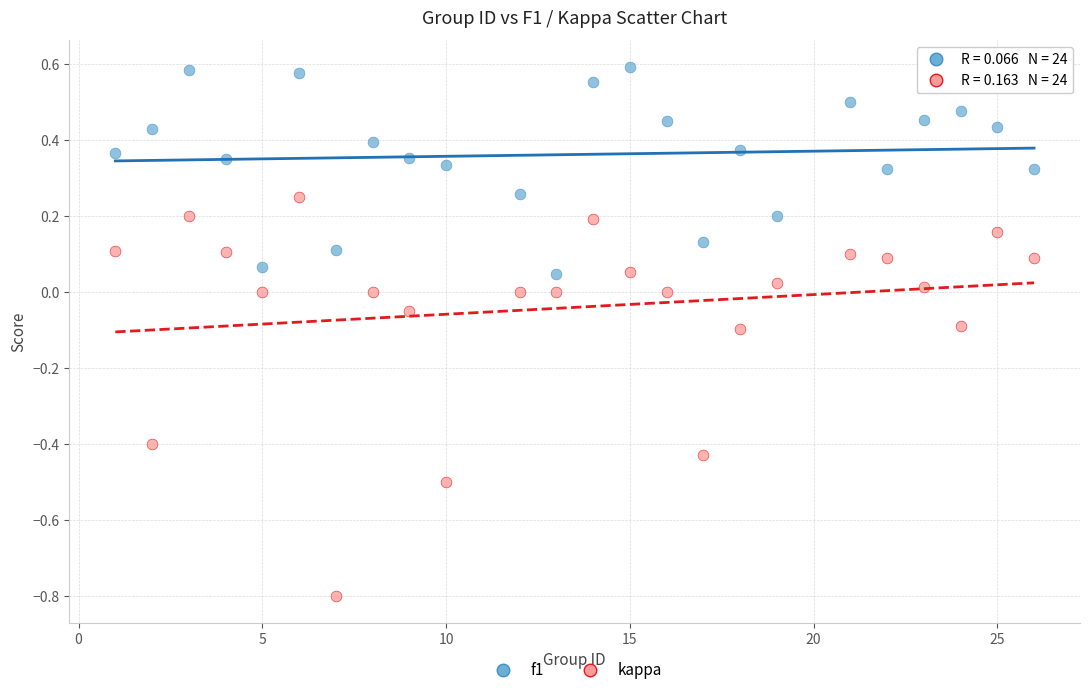

Which series has the largest Y range (max minus min)?

kappa